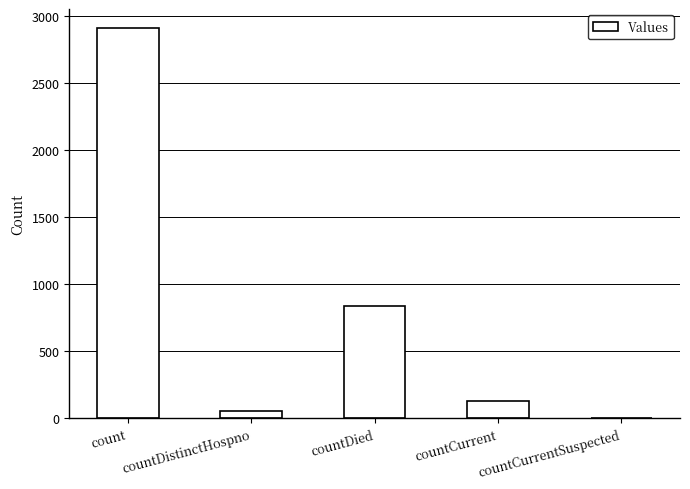

Which label corresponds to the largest value in the chart?

count